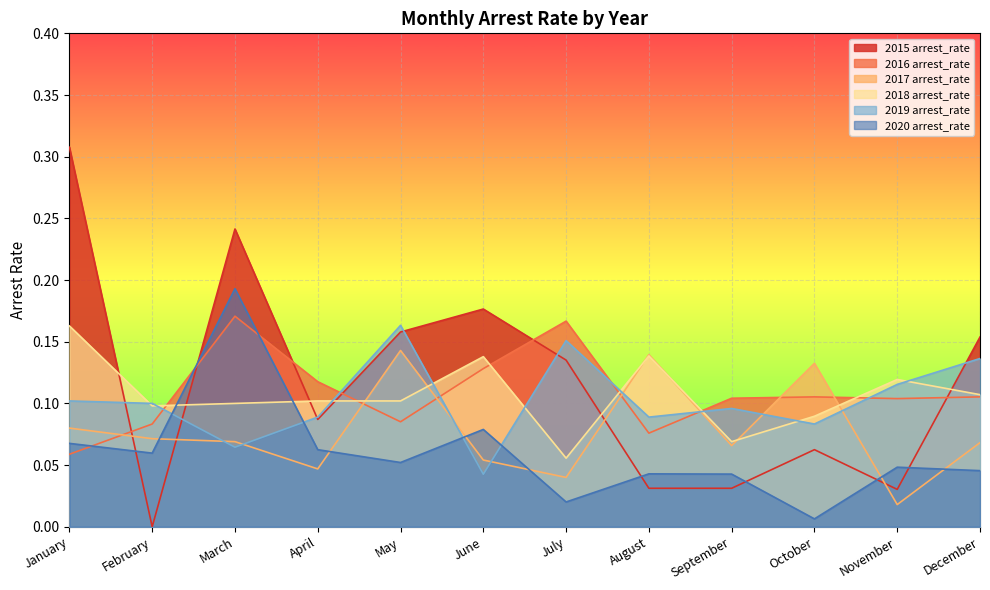

Which series ends up on top after the final intersection of 2015 arrest_rate and 2018 arrest_rate?

2015 arrest_rate